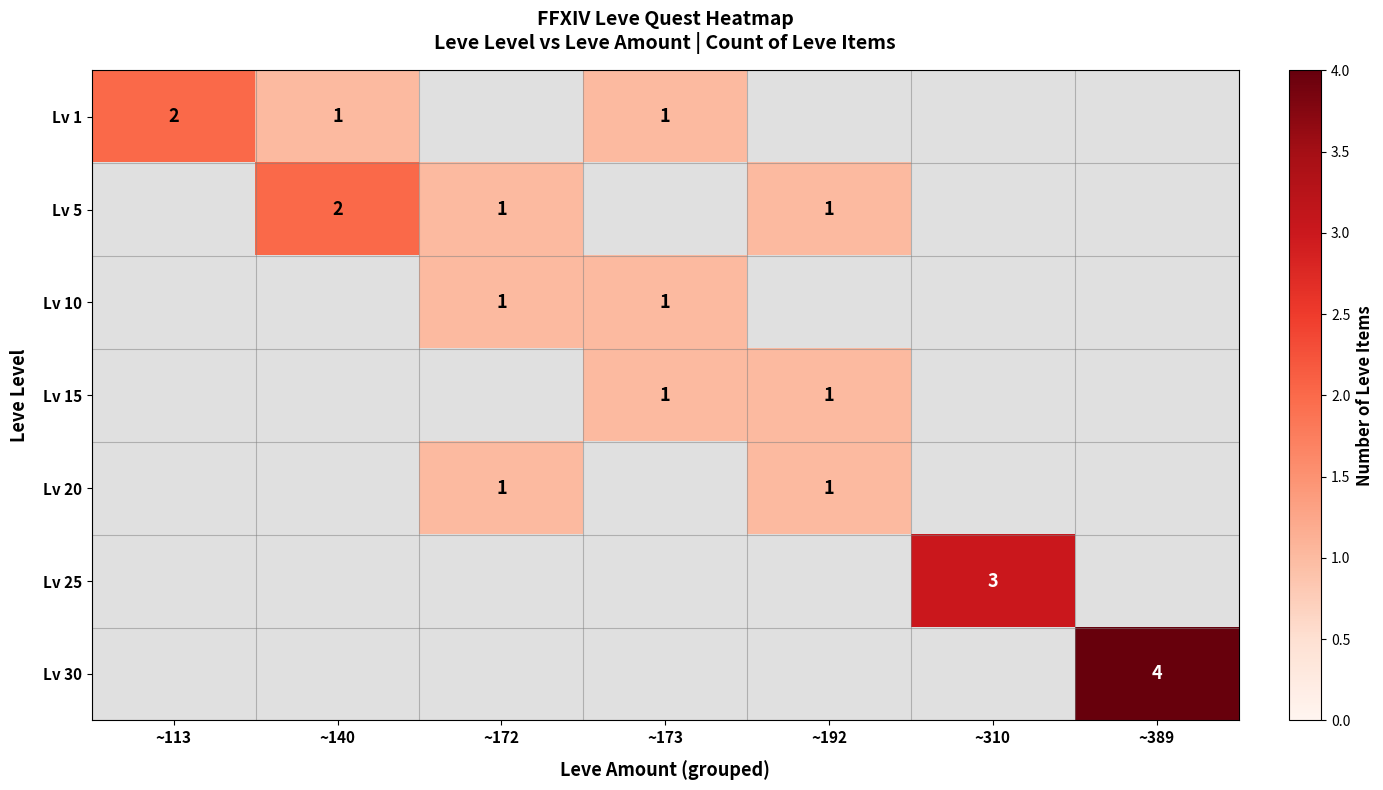

True or false: Lv 5 has a value of 2 at ~172.

False